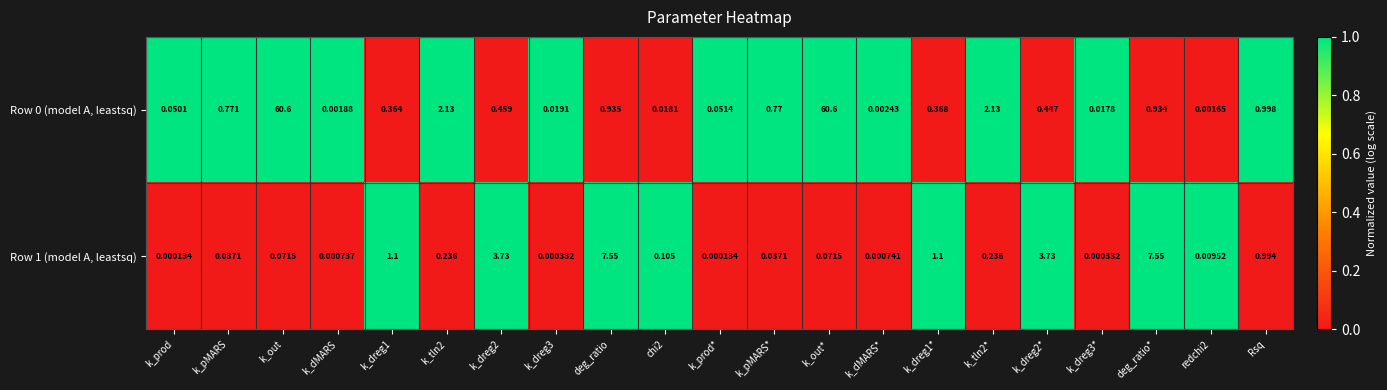

At how many categories does at least one series exceed 0?

21